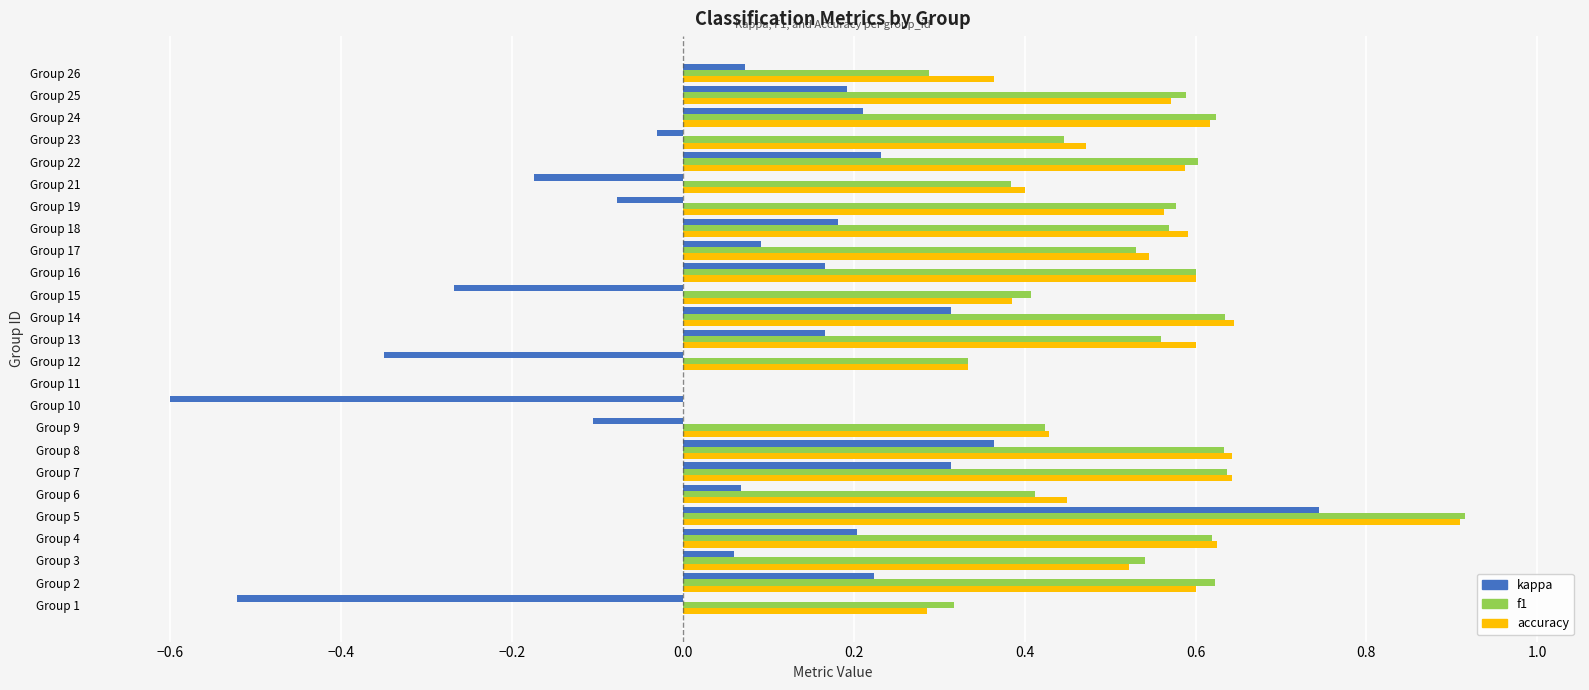

At which category is the sum across all series the highest?

Group 5